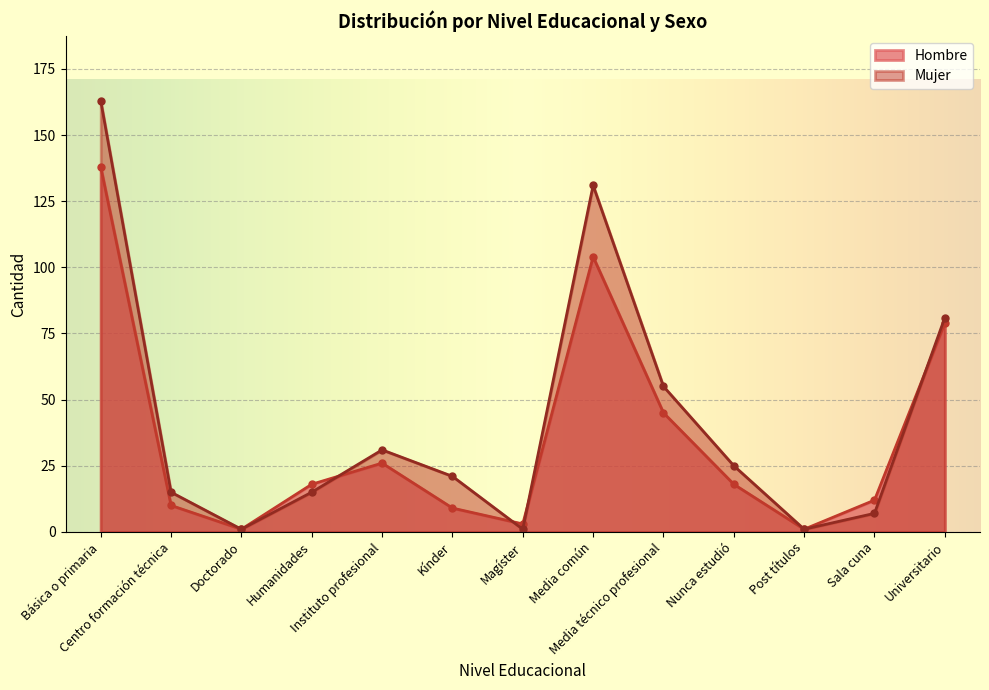

Rank the series by their average value, from lowest to highest.

Hombre, Mujer